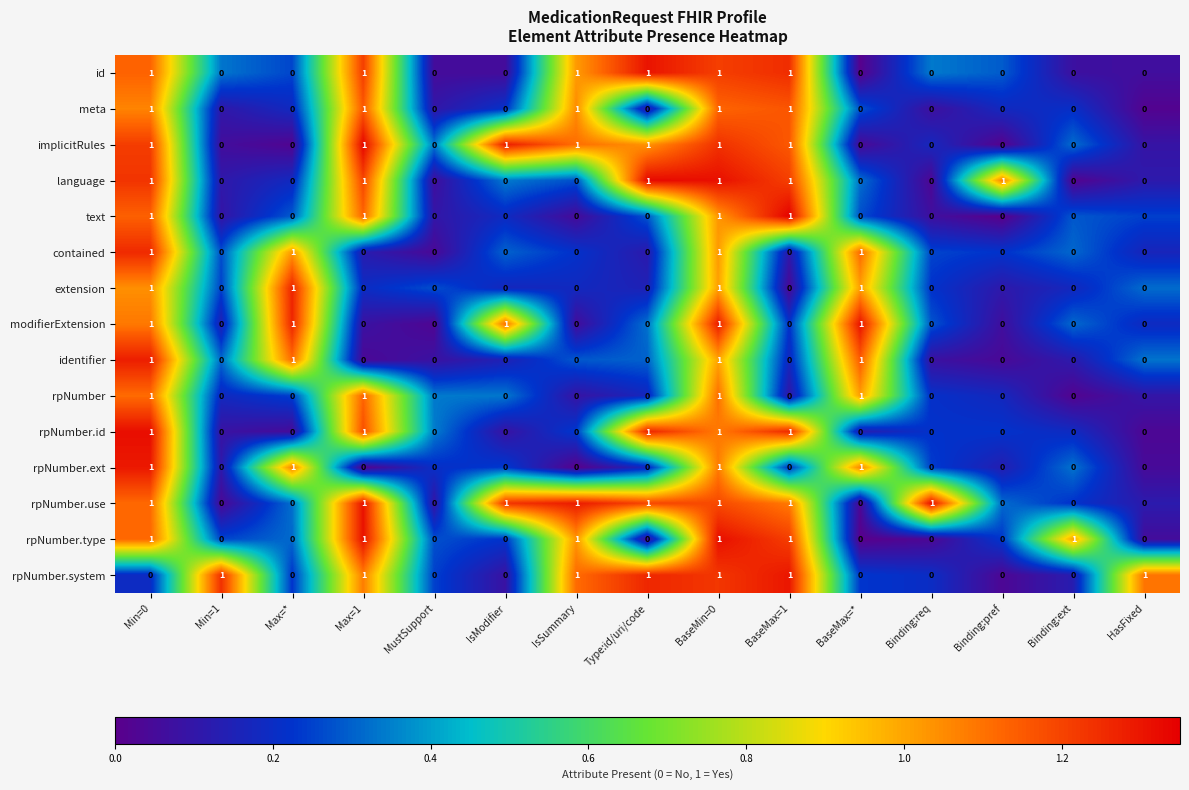

Which series changed the most between Min=1 and MustSupport?

rpNumber.system